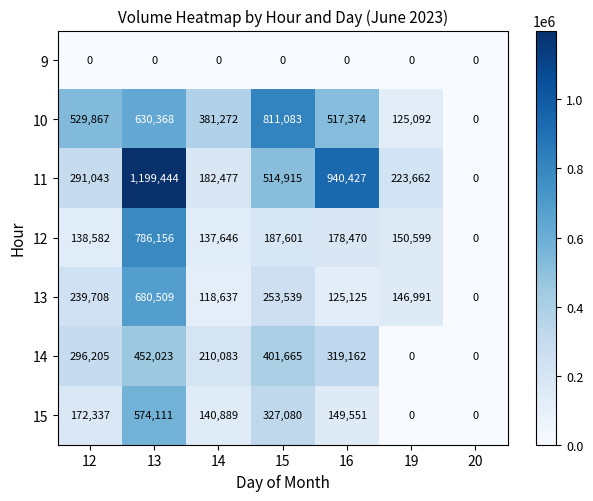

How many series are shown in this chart?

7